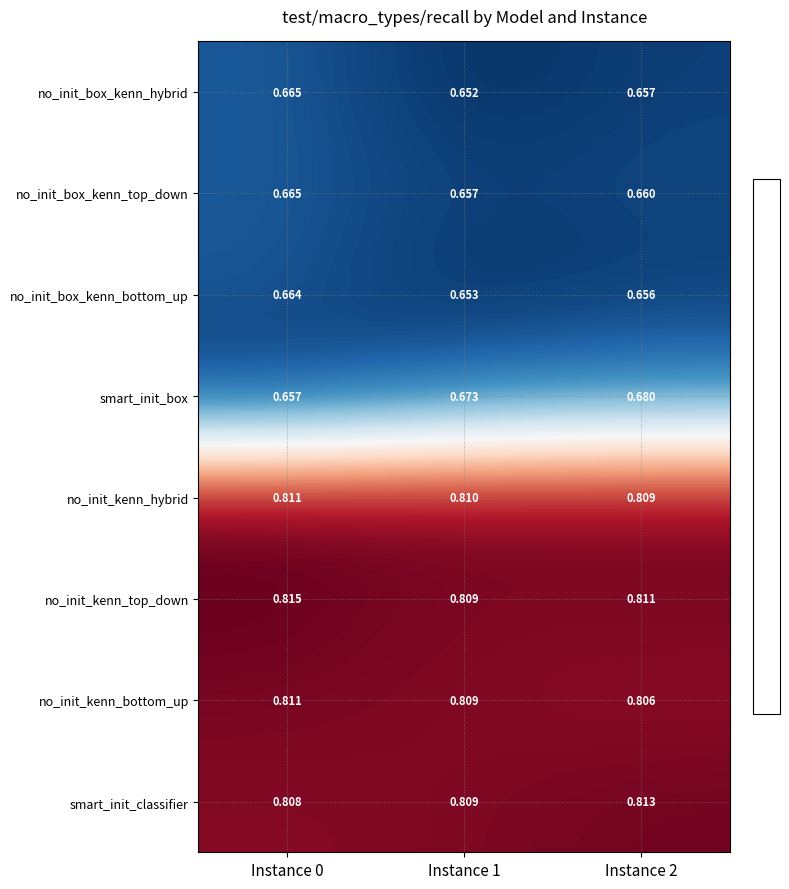

Which series has the largest total across all categories?

no_init_kenn_top_down